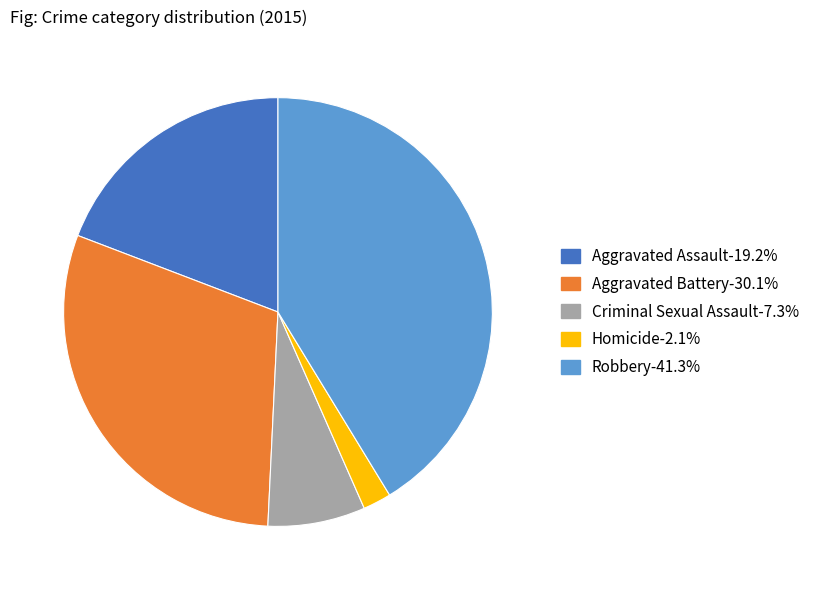

Is there a majority slice in this chart?

No